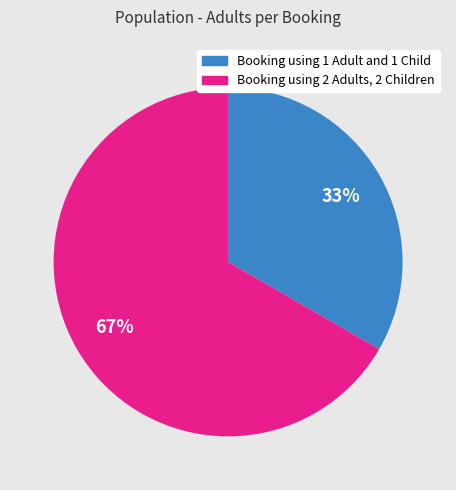

To the nearest percent, what percentage of the pie is Booking using 1 Adult and 1 Child?

33%